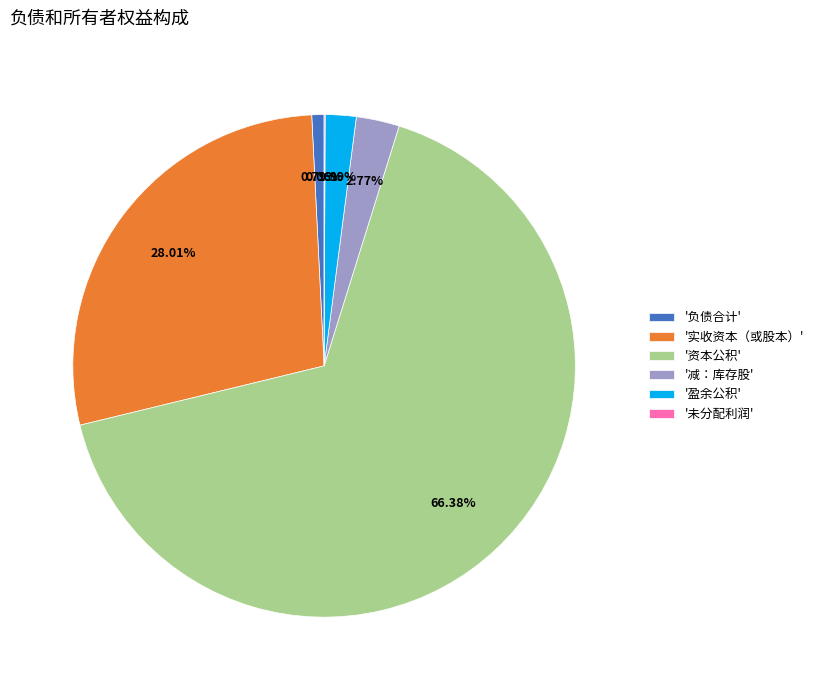

To the nearest percent, what is the average slice percentage?

17%